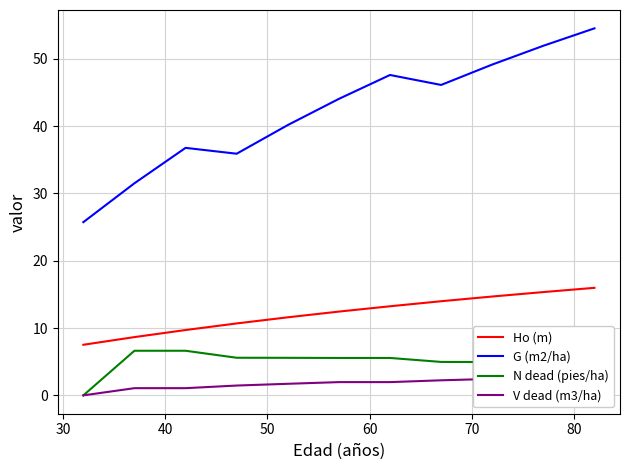

True or false: N dead (pies/ha) and G (m2/ha) cross at least once.

False